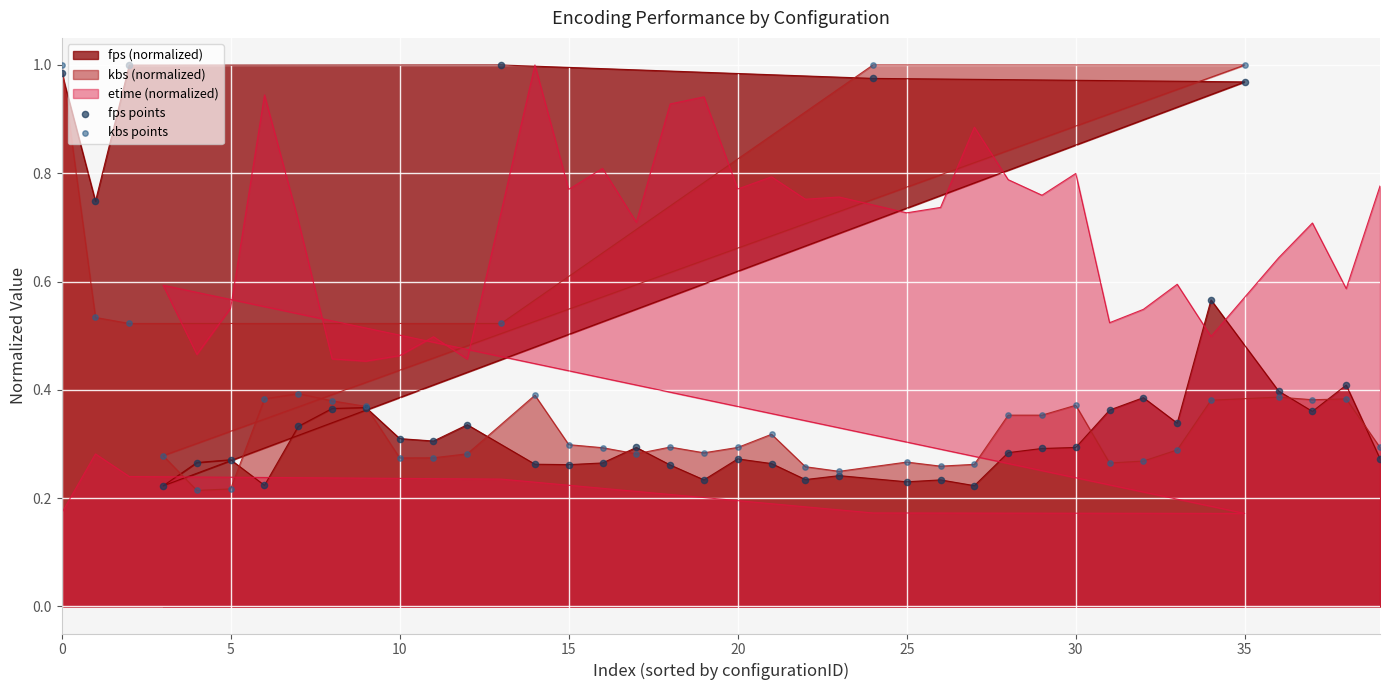

Is the value of fps points at 34 greater than the value of kbs points at 16?

No